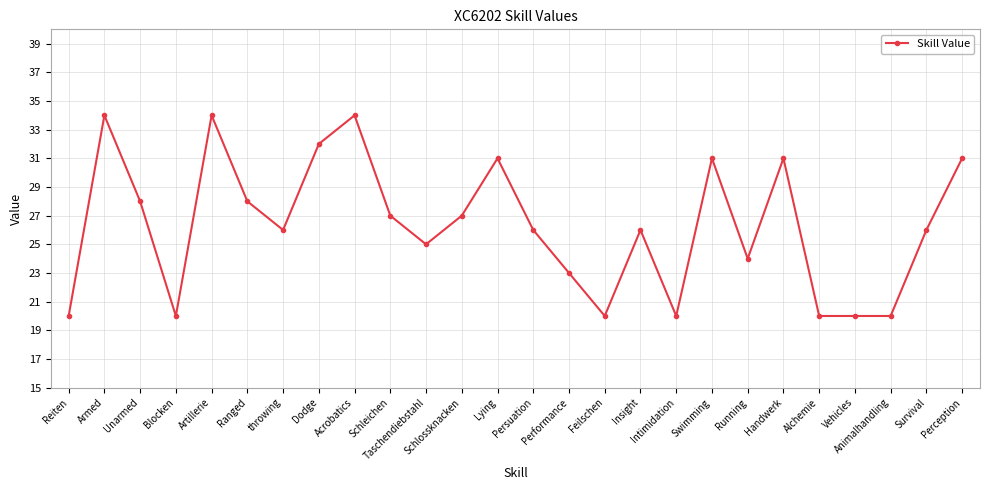

What is the label of the 7th point from the left?

throwing